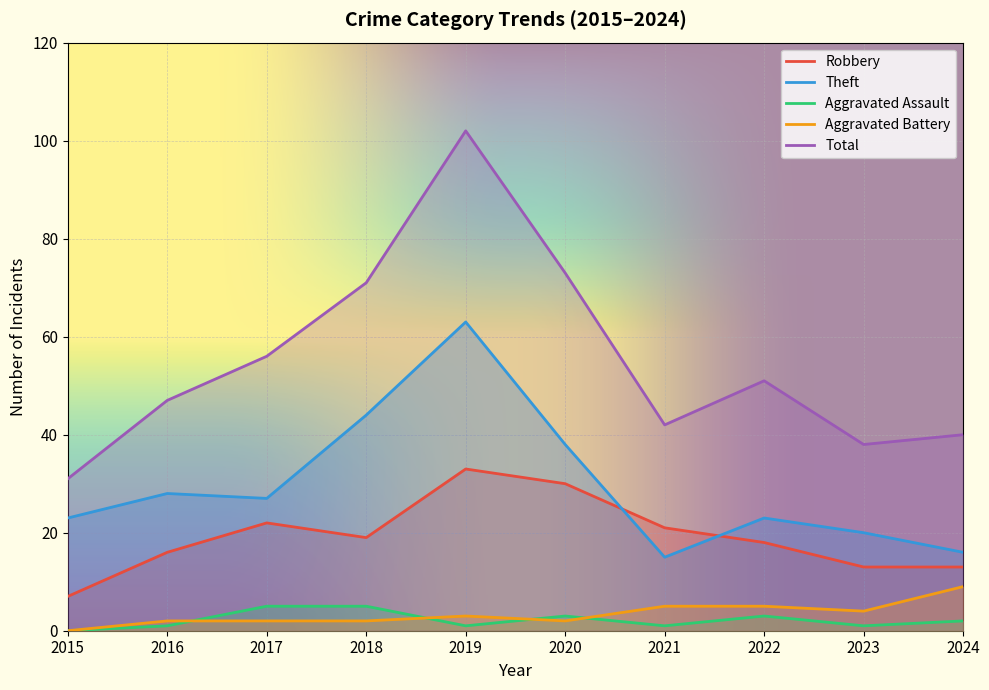

What are all the series names shown in the legend?

Robbery, Theft, Aggravated Assault, Aggravated Battery, Total